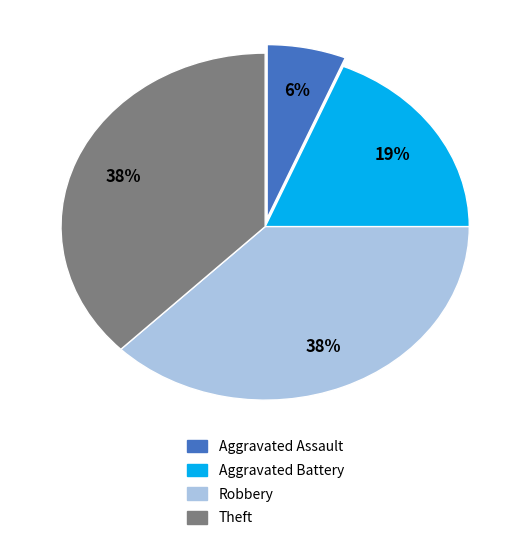

To the nearest percent, what is the difference between the Theft and Aggravated Battery slice percentages?

19%